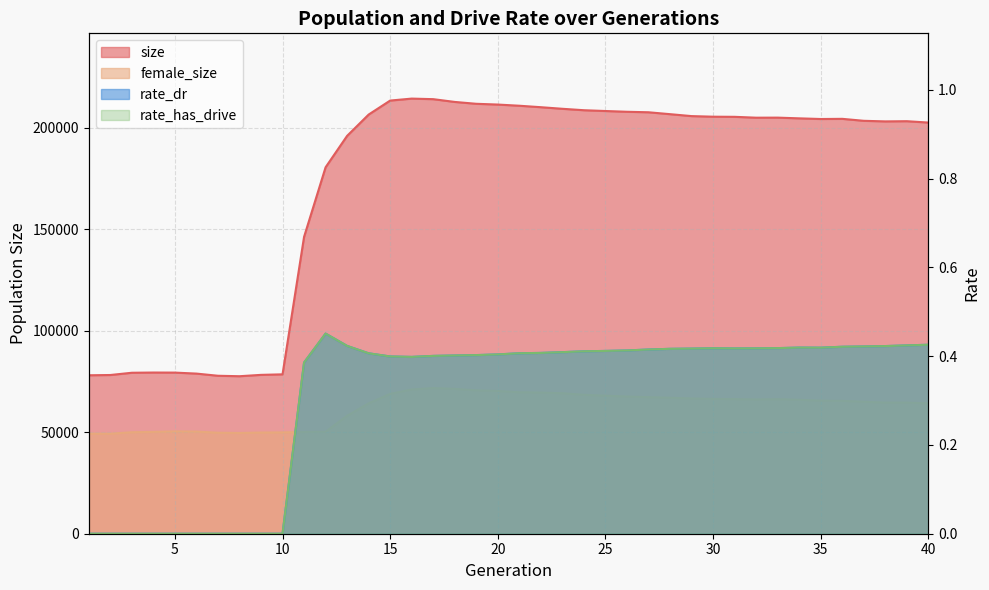

How many lines are shown in the chart?

4